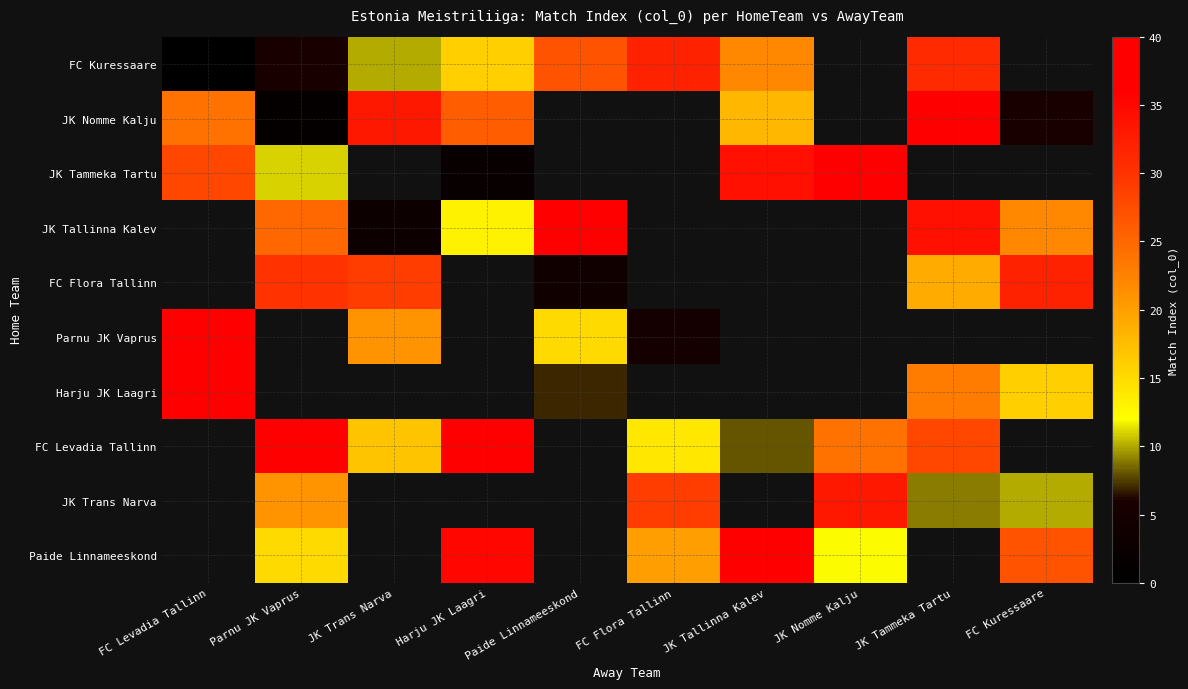

What is the difference between the highest and lowest values at JK Tallinna Kalev?

29.0